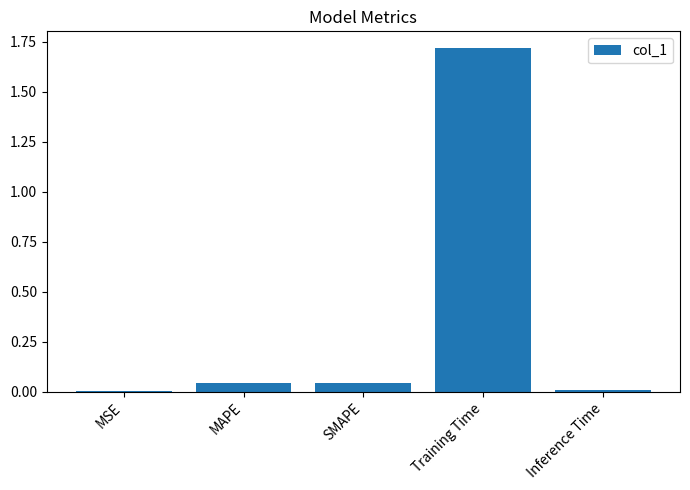

True or false: the data shows 0.0 at MSE.

True